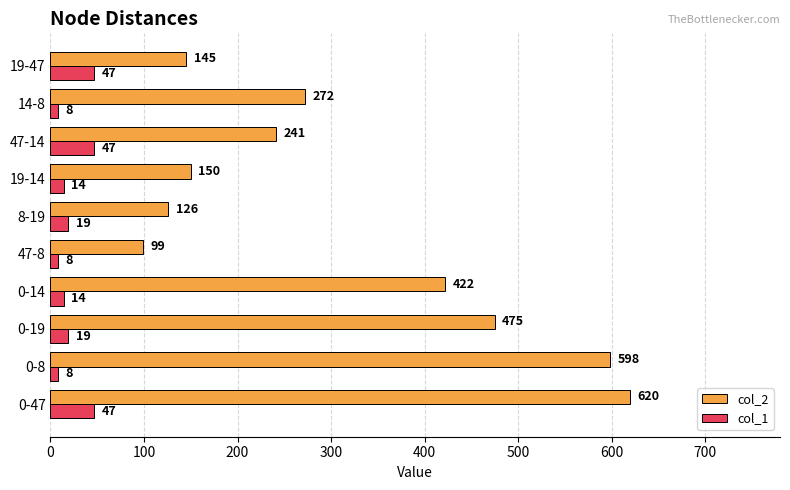

What is the maximum value shown in the chart?

620